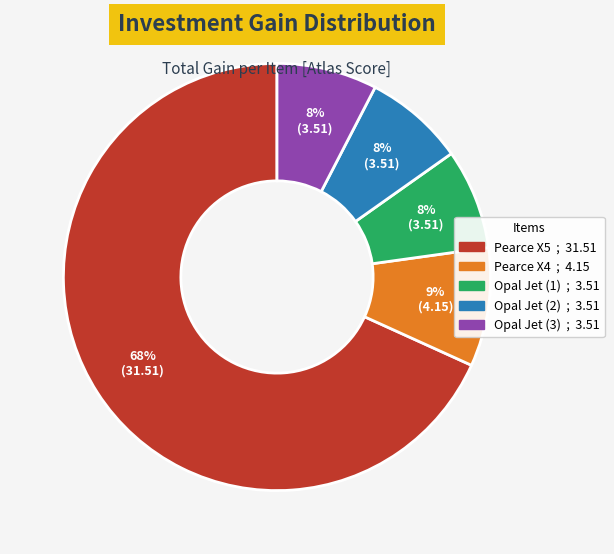

The Opal Jet (2) slice represents 8% of the pie. True or false?

True